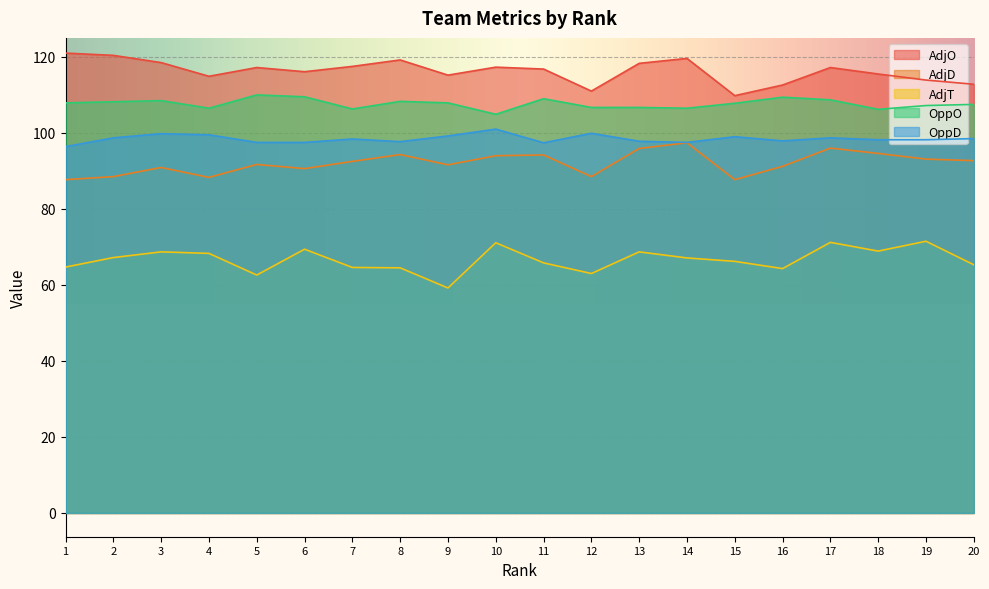

Reading left to right, list all the values displayed in this chart.

AdjO: 1=121.0	2=120.4	3=118.5	4=114.9	5=117.2	6=116.1	7=117.5	8=119.2	9=115.2	10=117.3	11=116.8	12=111.0	13=118.3	14=119.6	15=109.8	16=112.6	17=117.2	18=115.5	19=113.9	20=112.8
AdjD: 1=87.7	2=88.5	3=90.9	4=88.3	5=91.7	6=90.6	7=92.5	8=94.3	9=91.6	10=94.0	11=94.2	12=88.5	13=95.9	14=97.4	15=87.7	16=91.2	17=96.0	18=94.6	19=93.1	20=92.7
AdjT: 1=64.7	2=67.2	3=68.7	4=68.3	5=62.6	6=69.4	7=64.6	8=64.5	9=59.2	10=71.1	11=65.8	12=63.0	13=68.7	14=67.1	15=66.2	16=64.3	17=71.2	18=68.9	19=71.5	20=65.3
OppO: 1=107.9	2=108.2	3=108.5	4=106.5	5=110.0	6=109.5	7=106.3	8=108.3	9=107.9	10=104.9	11=109.0	12=106.7	13=106.7	14=106.5	15=107.8	16=109.4	17=108.7	18=106.2	19=107.2	20=107.5
OppD: 1=96.4	2=98.7	3=99.8	4=99.5	5=97.5	6=97.5	7=98.4	8=97.7	9=99.2	10=101.0	11=97.4	12=99.9	13=97.8	14=97.5	15=99.0	16=97.9	17=98.7	18=98.2	19=98.2	20=98.5